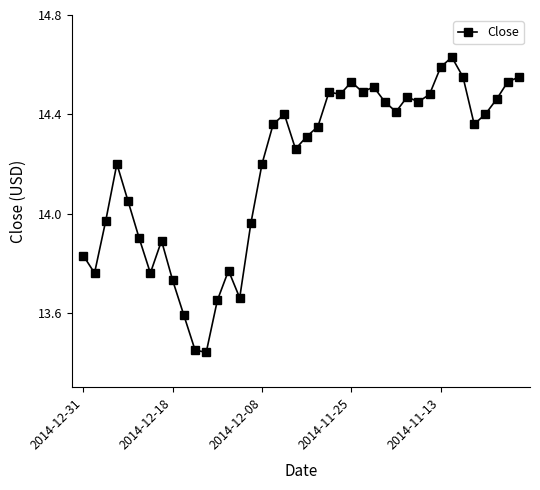

True or false: the data has more than 0 interior local peaks.

True